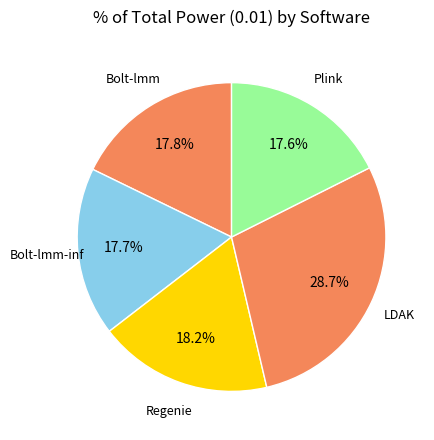

How many segments does this pie chart have?

5